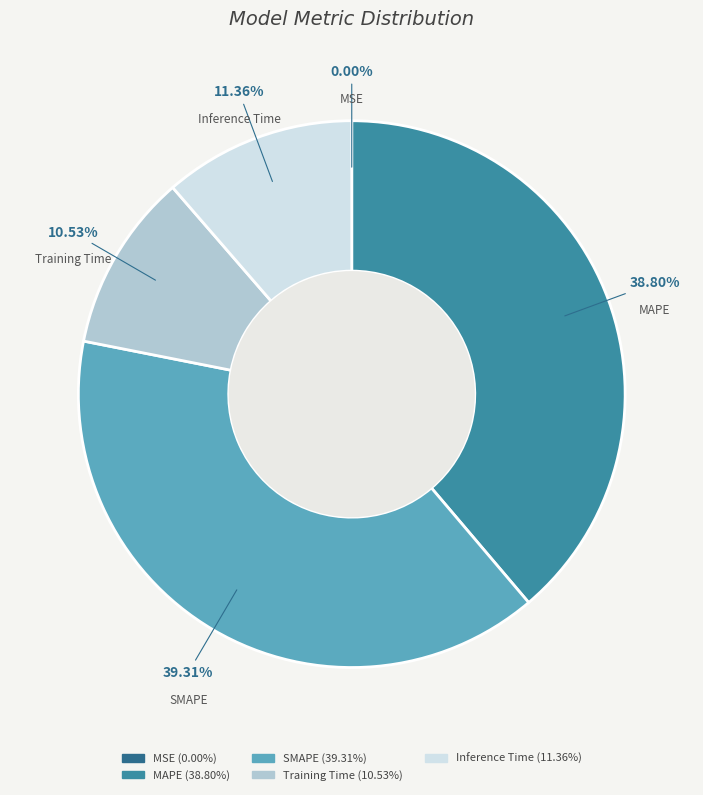

Which has a higher value, Training Time or SMAPE?

SMAPE